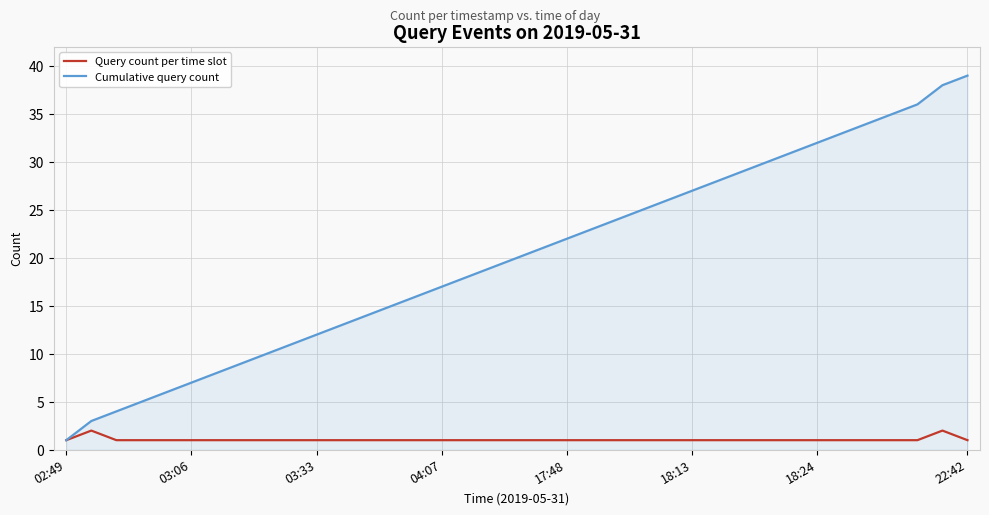

Reading left to right, list all the values displayed in this chart.

Query count per time slot: 1	2	1	1	1	1	1	1	1	1	1	1	1	1	1	1	1	1	1	1	1	1	1	1	1	1	1	1	1	1	1	1	1	1	1	2	1
Cumulative query count: 1	3	4	5	6	7	8	9	10	11	12	13	14	15	16	17	18	19	20	21	22	23	24	25	26	27	28	29	30	31	32	33	34	35	36	38	39